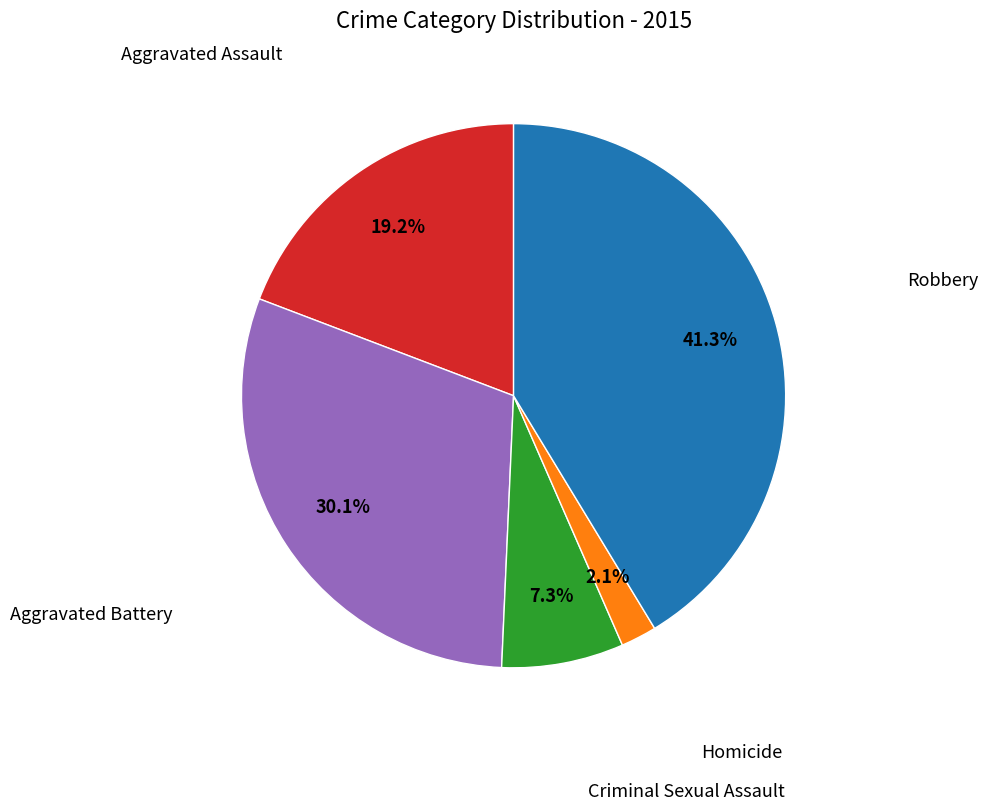

To the nearest percent, what percentage of the pie is Homicide?

2%